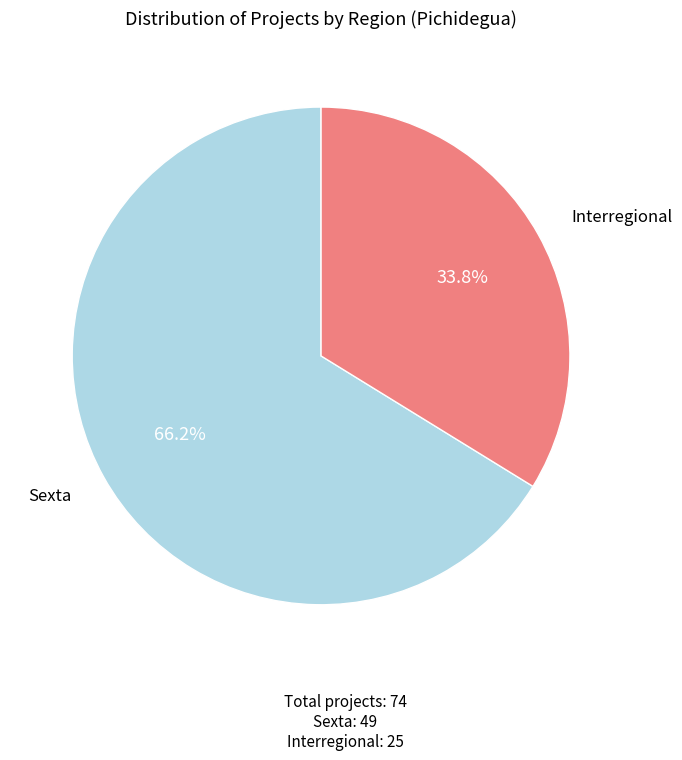

Does any single category account for the majority?

Yes